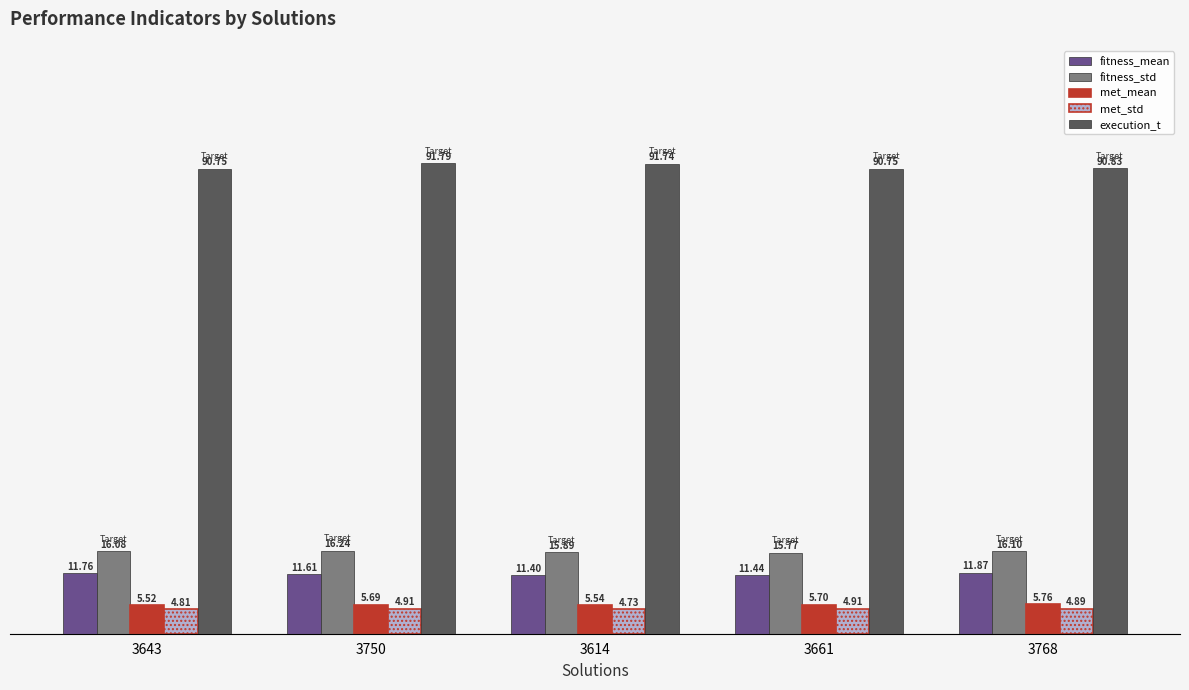

What is the approximate value of met_std at 3661?

4.9